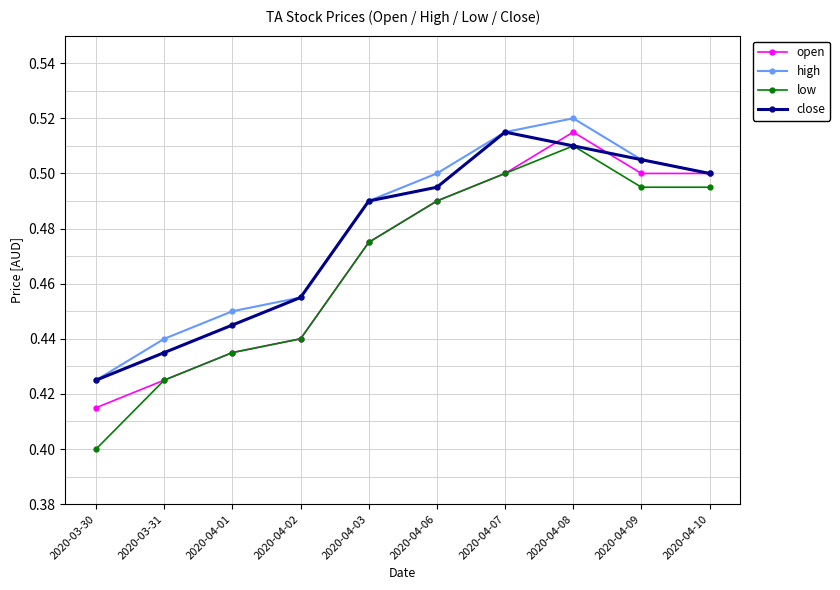

True or false: high and low cross at least once.

False